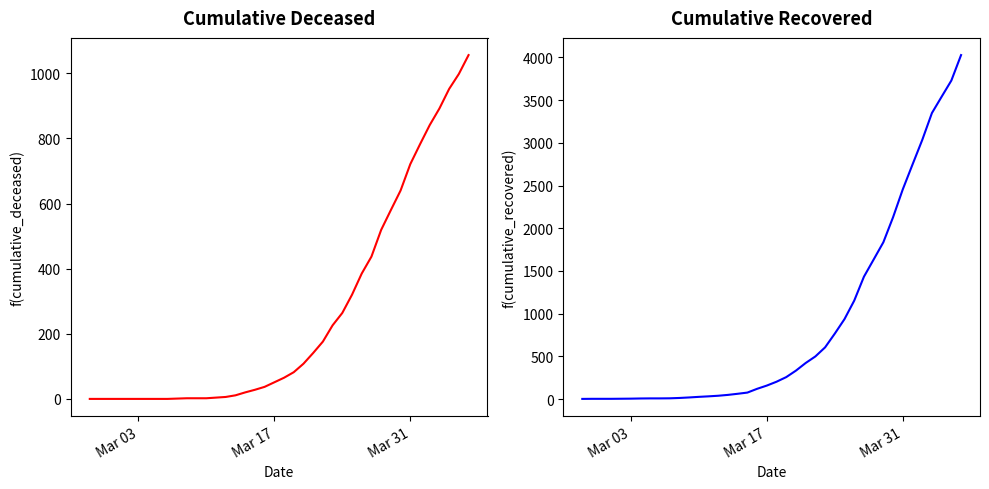

At how many categories does at least one series exceed 2882?

5